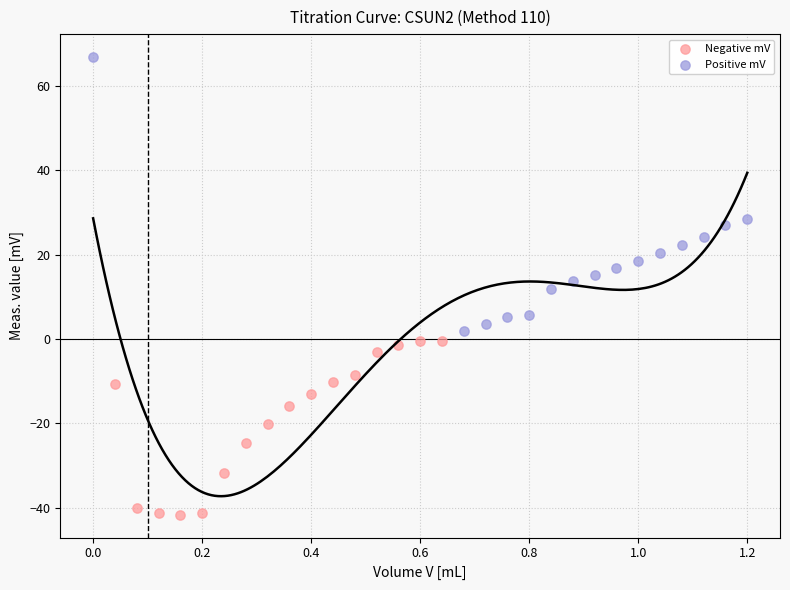

What are all the series names shown in the legend?

Negative mV, Positive mV